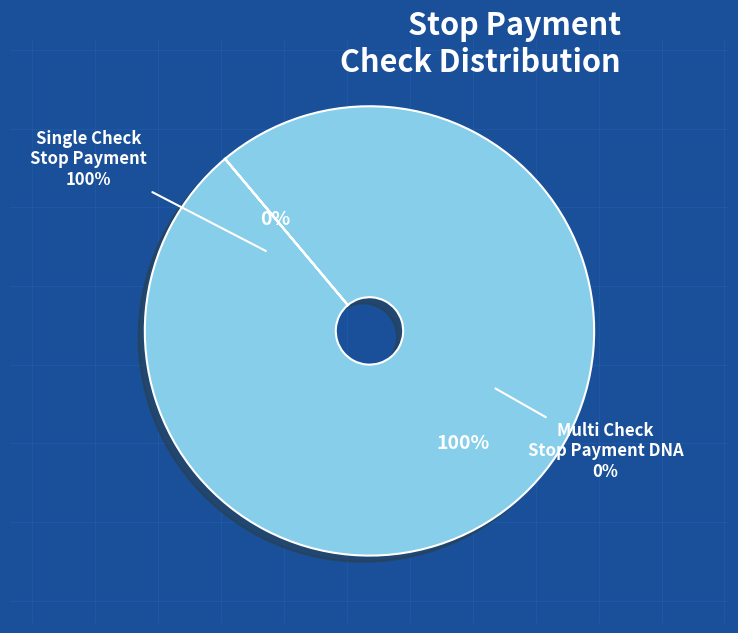

What percentage is NOT represented by C24214_VerifyMultiCheckStopPayment_DNA?

100.0%